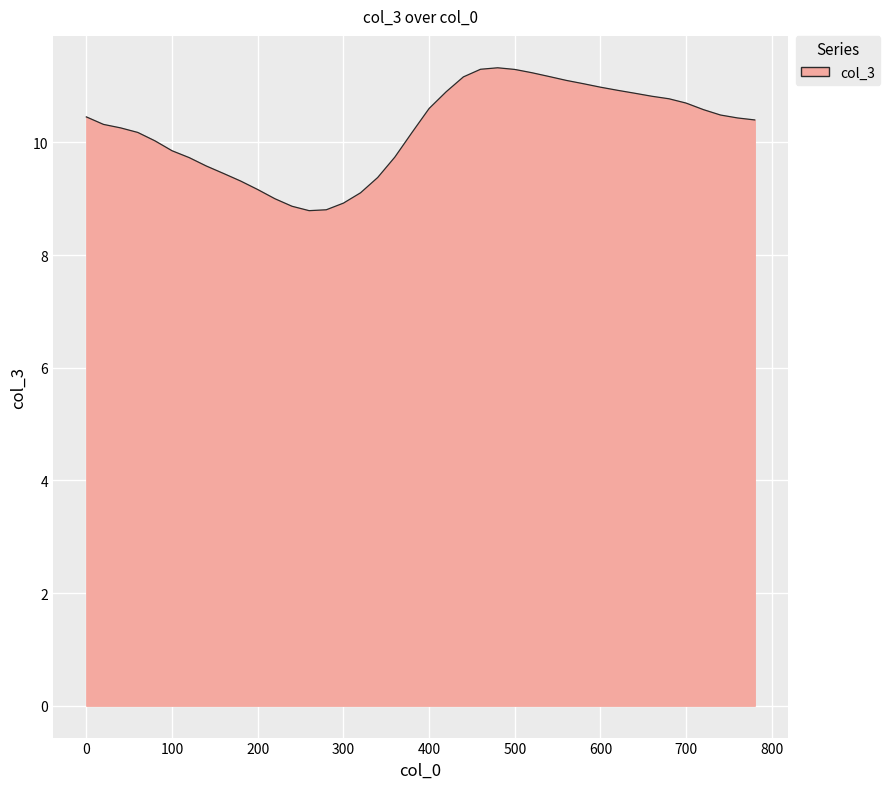

What is the smallest value displayed?

8.8